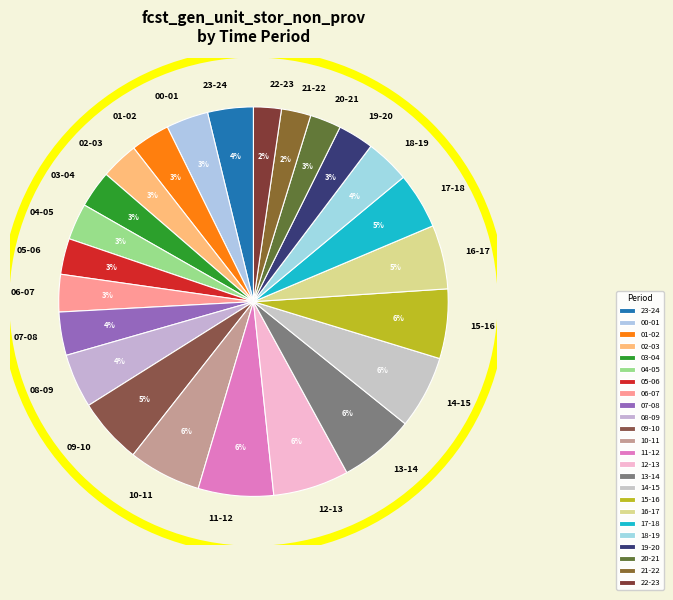

Is there any slice that represents more than half of the pie?

No